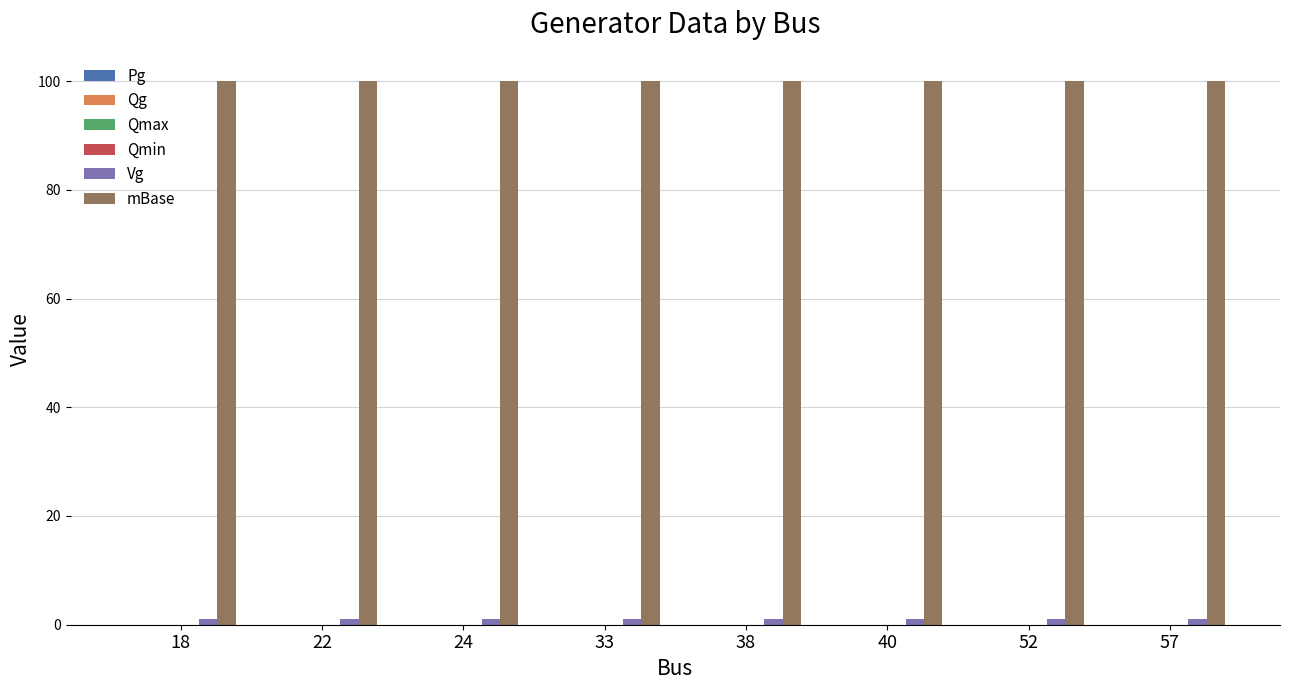

Which series has the largest total across all categories?

mBase